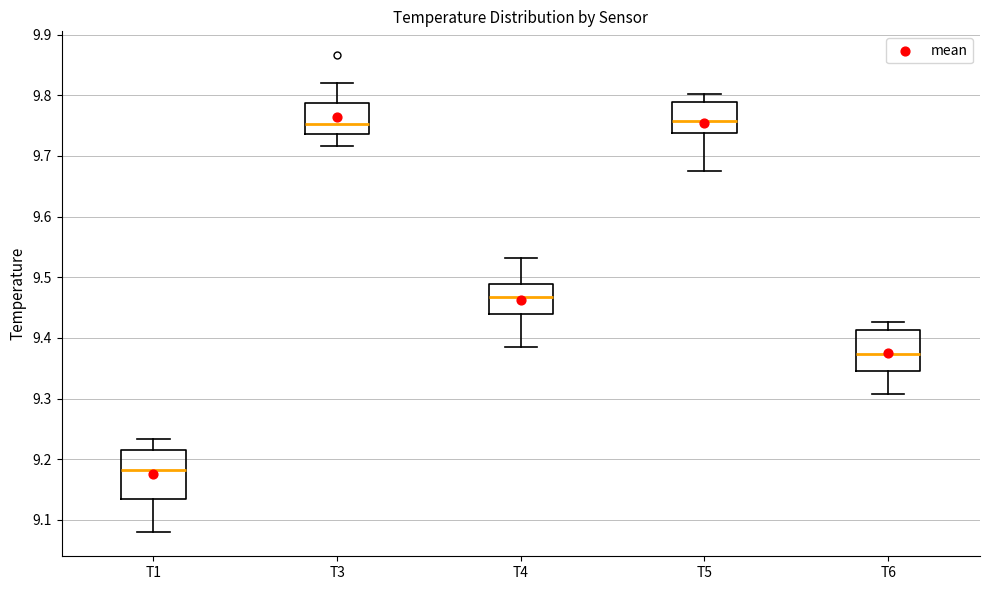

Reading left to right, read every box against the y-axis: the position of its median line, the range the box covers, and the ends of its whiskers. The values are not printed on the chart, so give them approximately, as read against the axis.

T1: median 9.18, box 9.13 to 9.21, whiskers 9.08 to 9.23
T3: median 9.75, box 9.74 to 9.79, whiskers 9.72 to 9.82
T4: median 9.47, box 9.44 to 9.49, whiskers 9.38 to 9.53
T5: median 9.76, box 9.74 to 9.79, whiskers 9.67 to 9.80
T6: median 9.37, box 9.35 to 9.41, whiskers 9.31 to 9.43